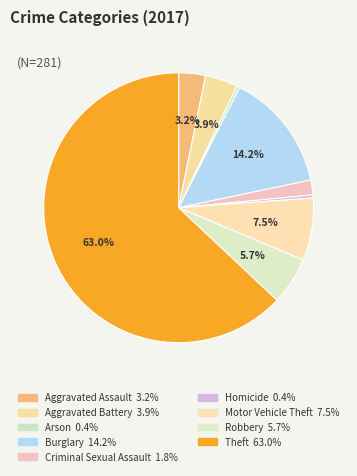

To the nearest percent, what is the combined percentage of Arson and Burglary?

15%